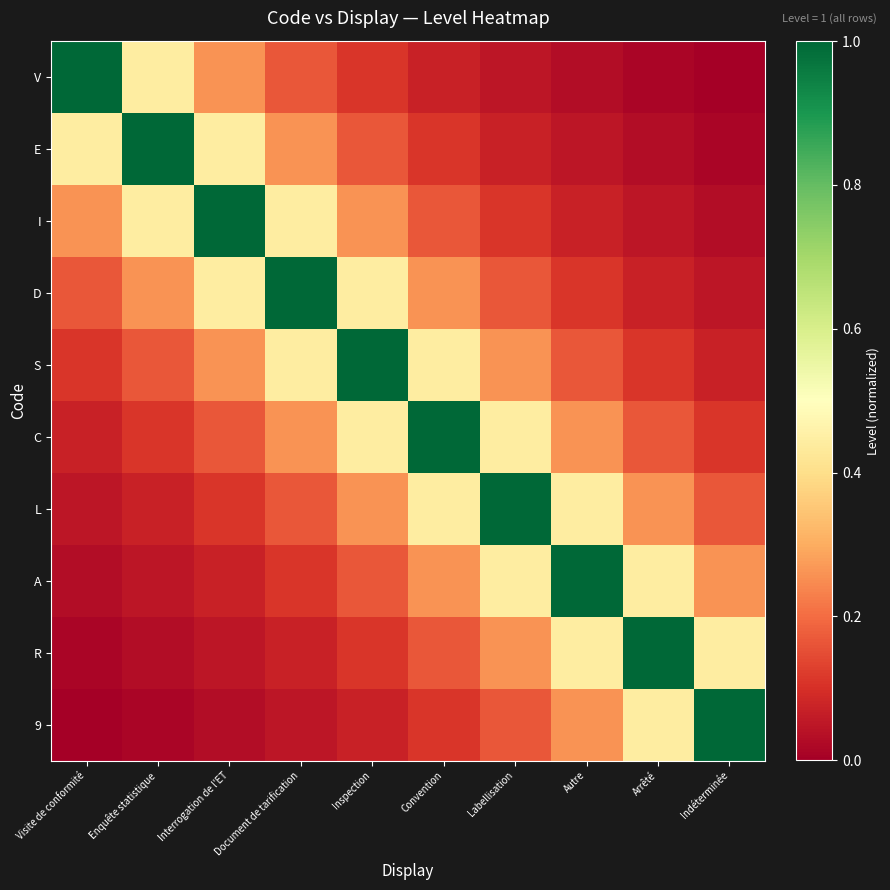

At which category does the chart reach its minimum across all series?

Indéterminée